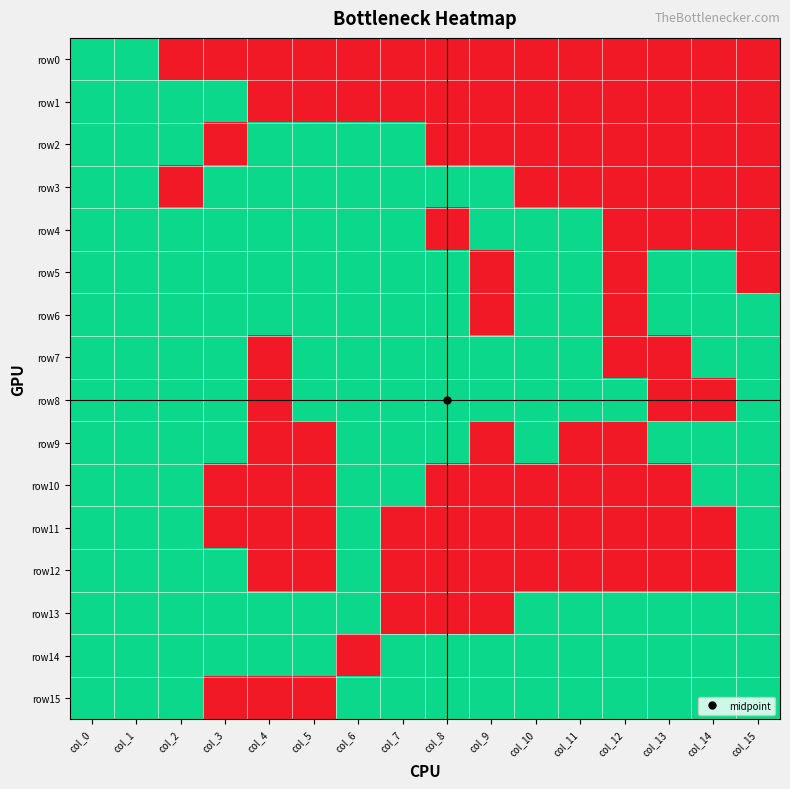

Which series has the largest total across all categories?

row14